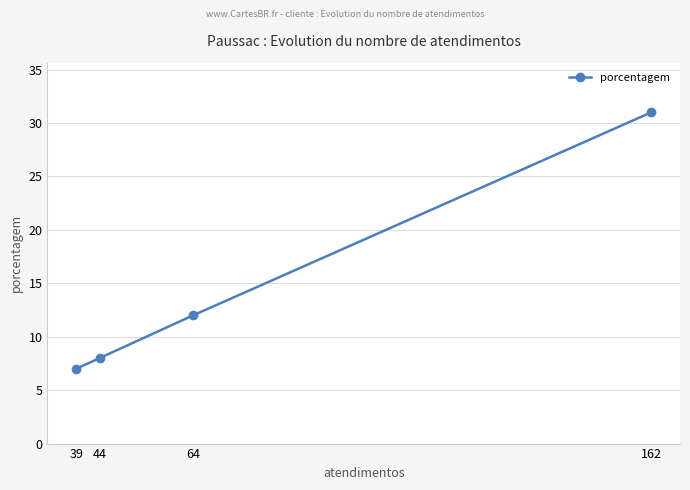

Count the number of values greater than 12.

1